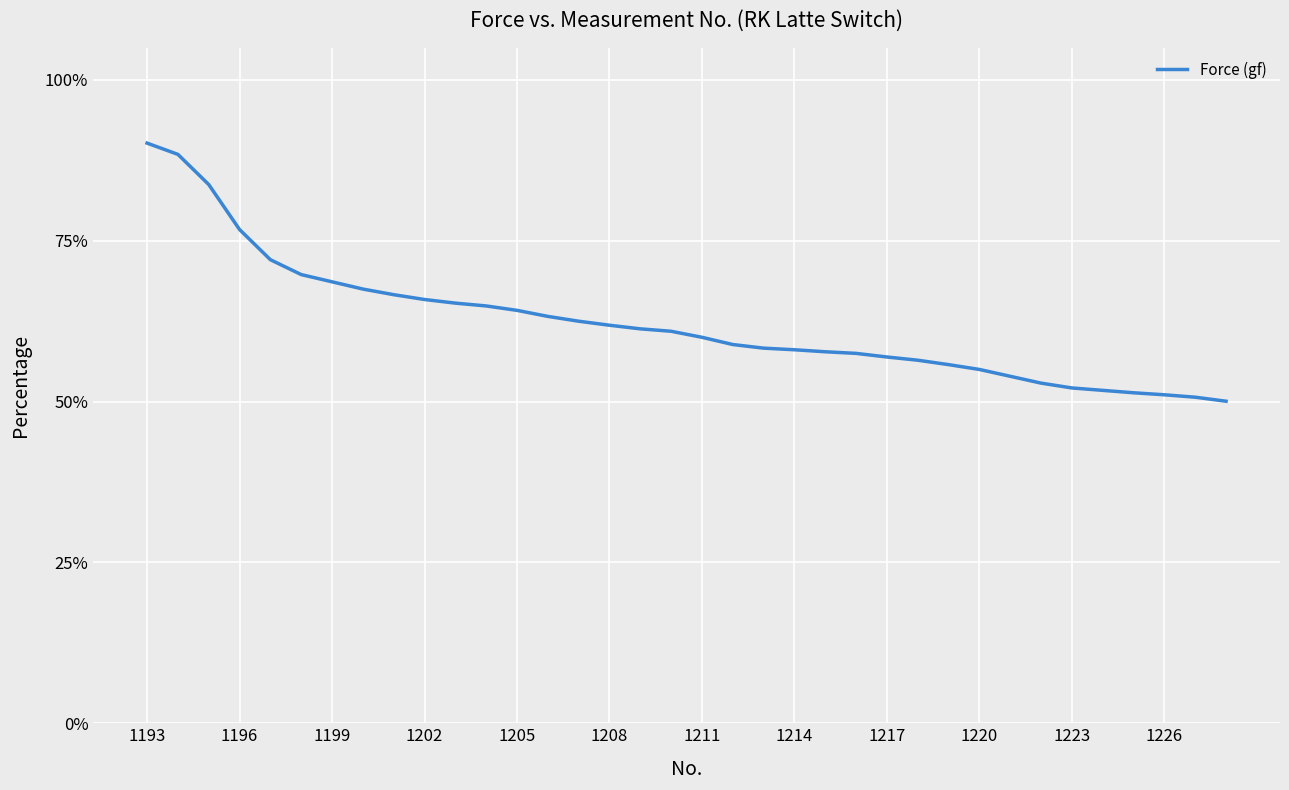

Is this an area chart (filled region under the line)?

No